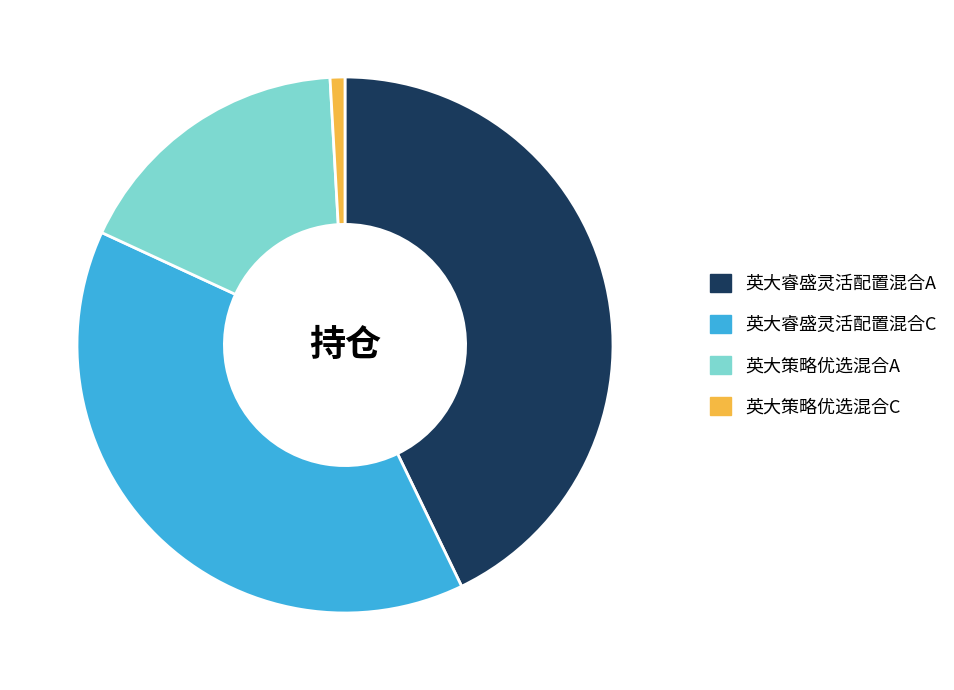

True or false: 英大策略优选混合A accounts for 17% of the total.

True